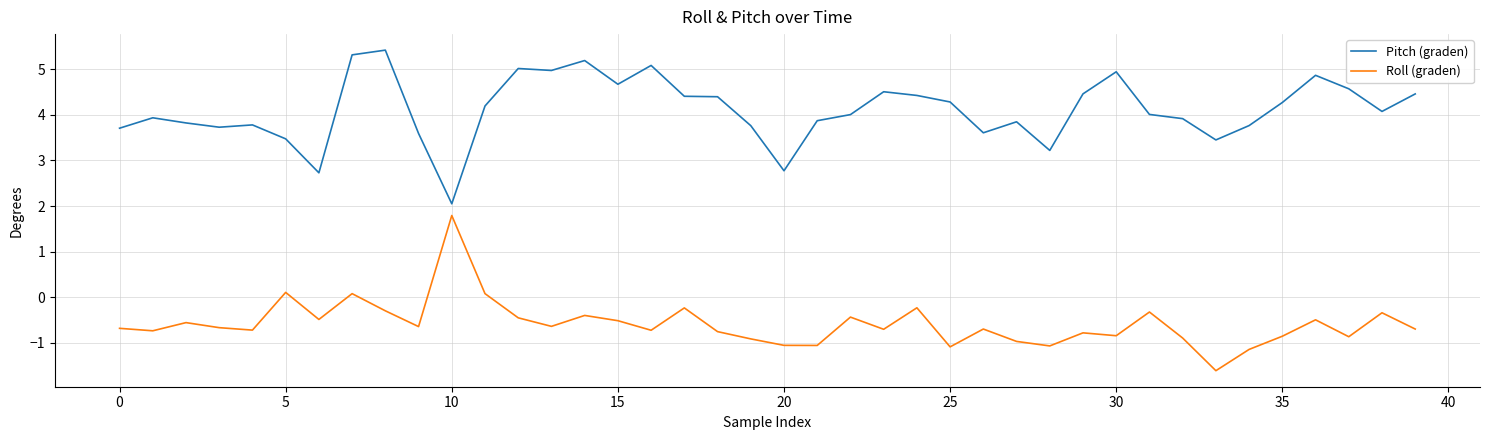

How many values in the Roll (graden) series are below 0?

36